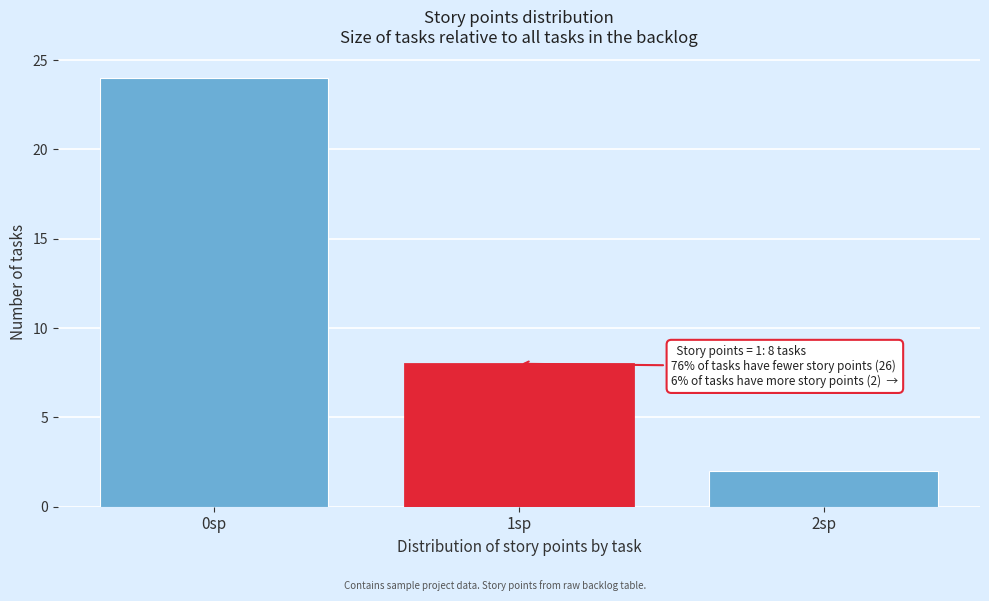

Reading left to right, transcribe all the data shown in this chart.

24	8	2